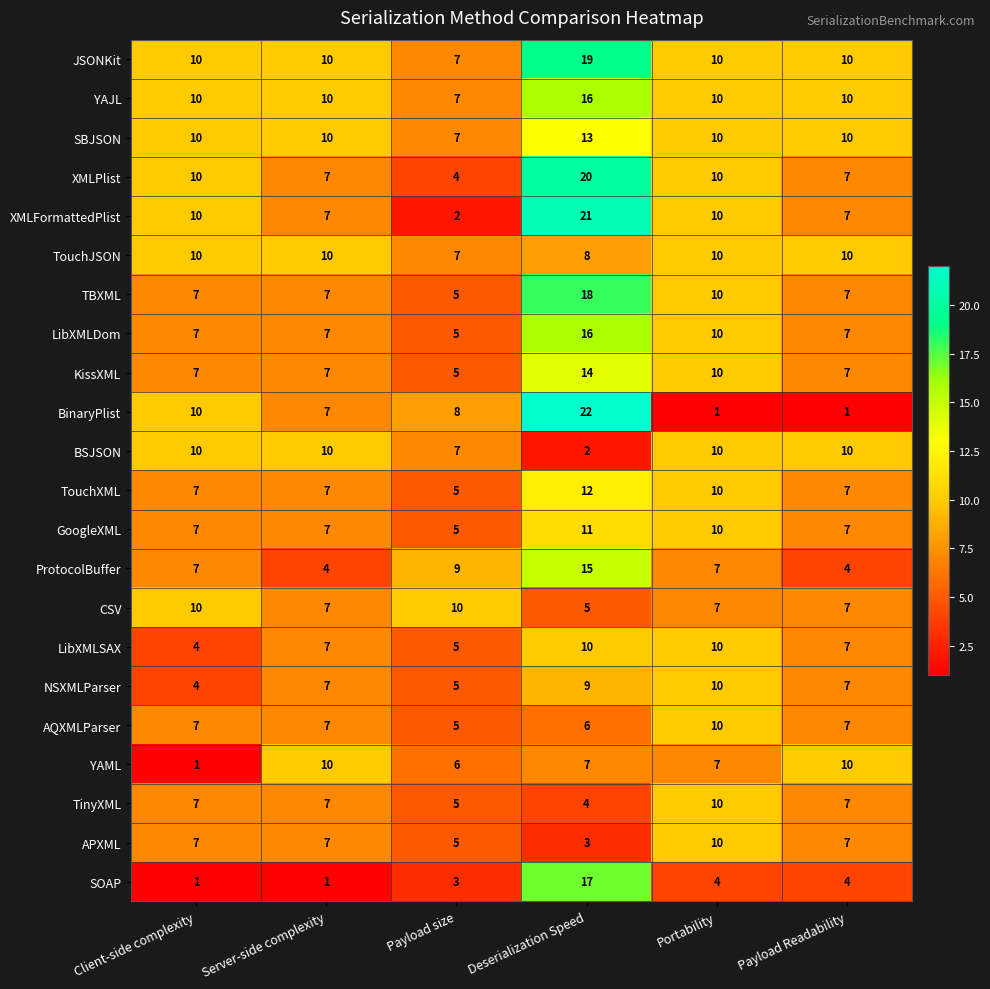

The value of CSV at Deserialization Speed is 3. True or false?

False